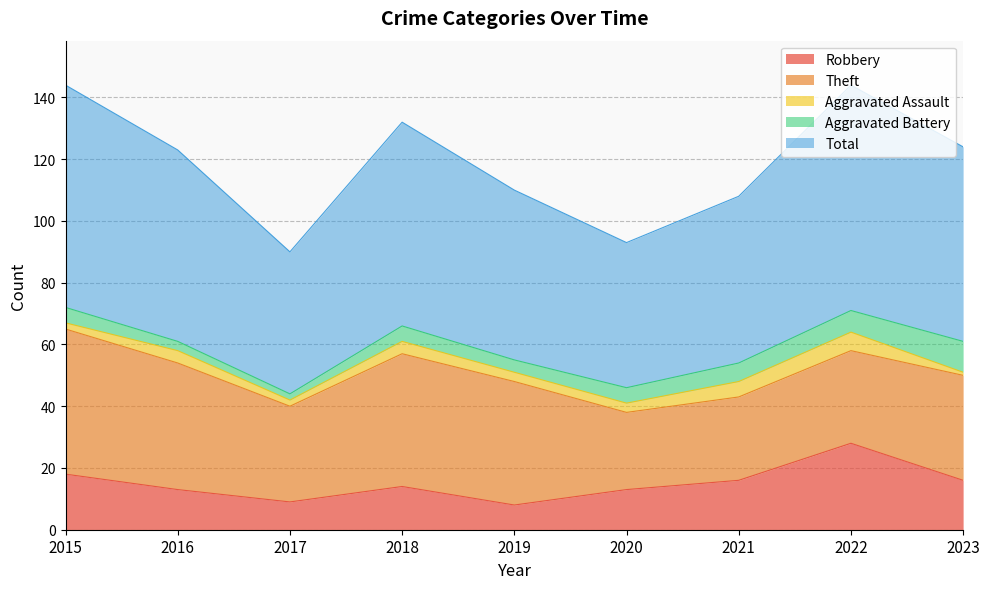

Which series has the largest total across all categories?

Total